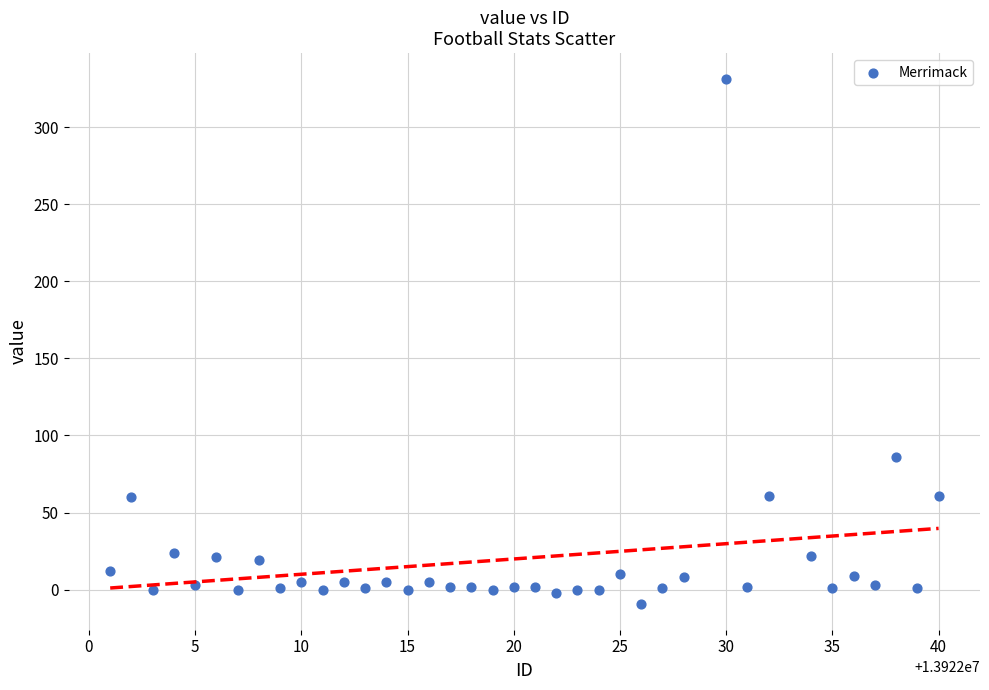

What is the range of Y values (max minus min)?

340